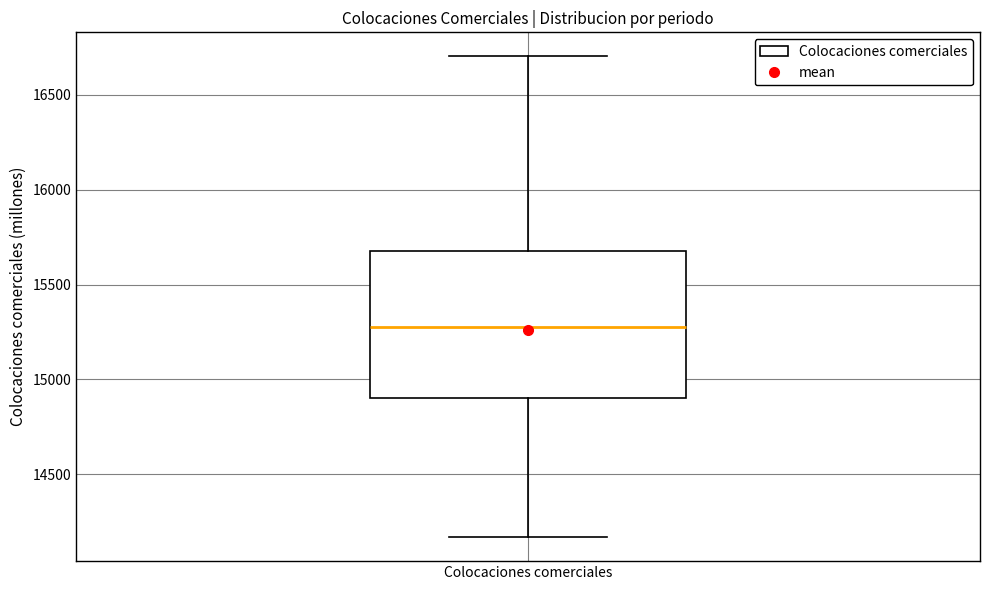

Transcribe this box plot: give where the median line is, the range the box spans, and where the two whiskers end, as read against the y-axis. The values are not printed on the chart, so give them approximately, as read against the axis.

median 15300, box 14900 to 15700, whiskers 14150 to 16700